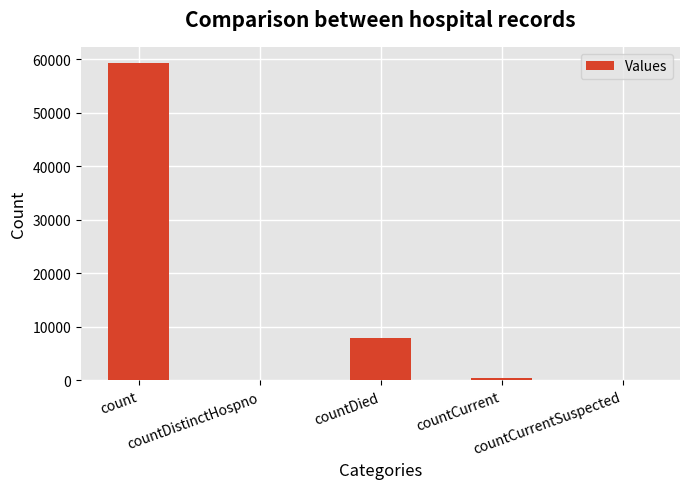

What is the maximum value shown in the chart?

59350